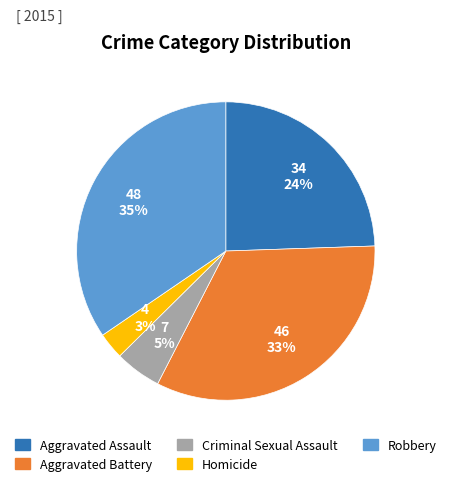

Which has a higher value, Homicide or Aggravated Battery?

Aggravated Battery